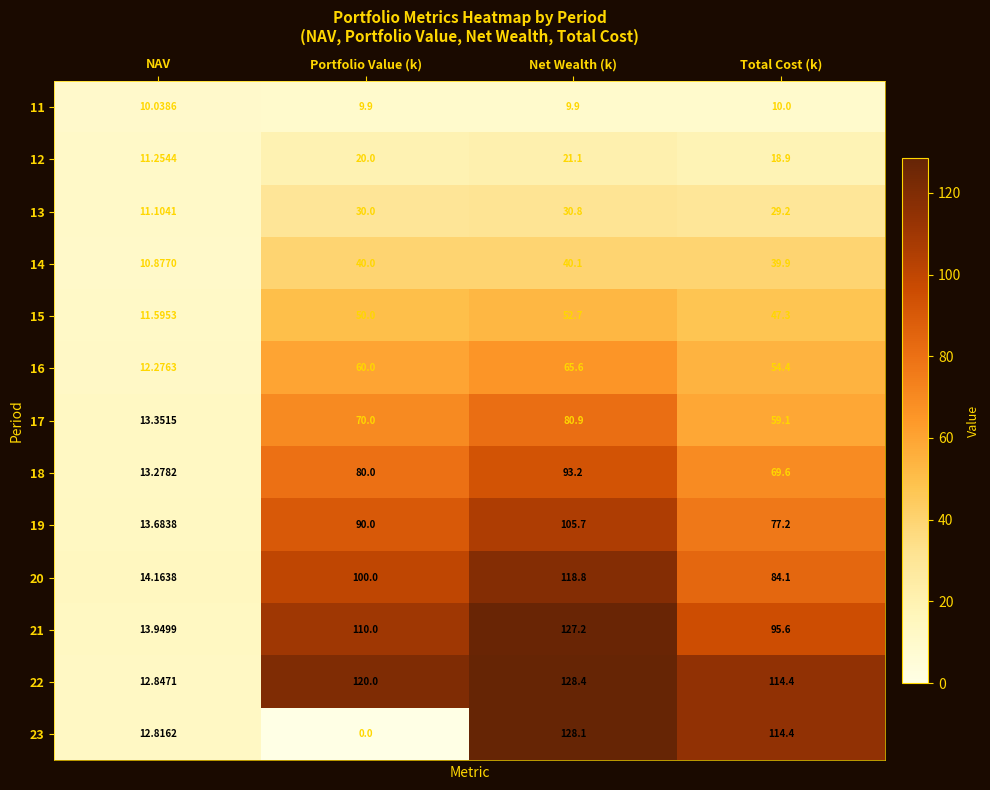

At which category is the sum across all series the highest?

Net Wealth (k)